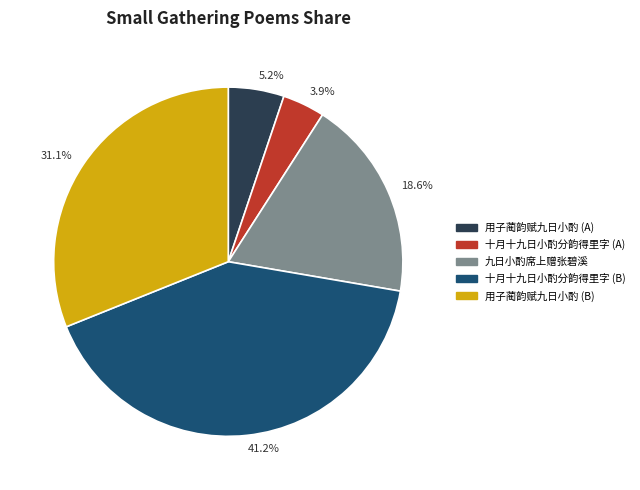

To the nearest percent, what is the difference between the largest and smallest slice percentages?

37%